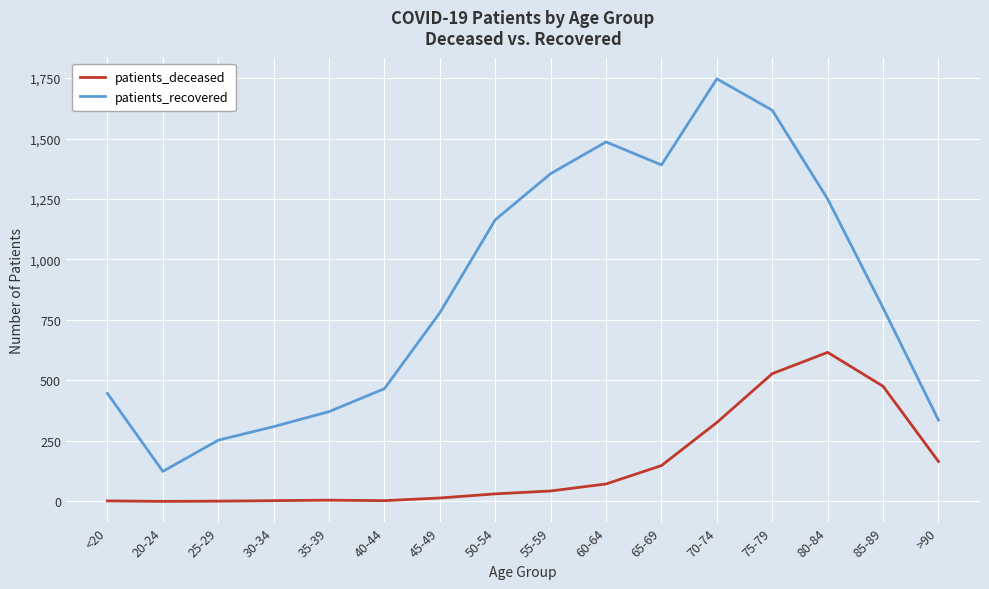

List the series in order of their peak value, lowest first.

patients_deceased, patients_recovered